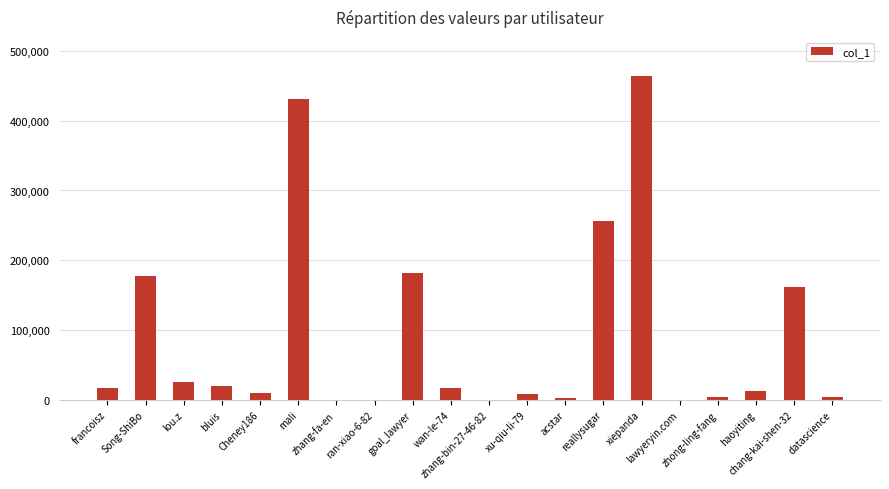

Reading left to right, list all the values displayed in this chart.

16678	176802	25537	20046	9137	431686	286	2	182355	17034	434	8702	2834	255792	464584	2	3741	12857	161338	3628